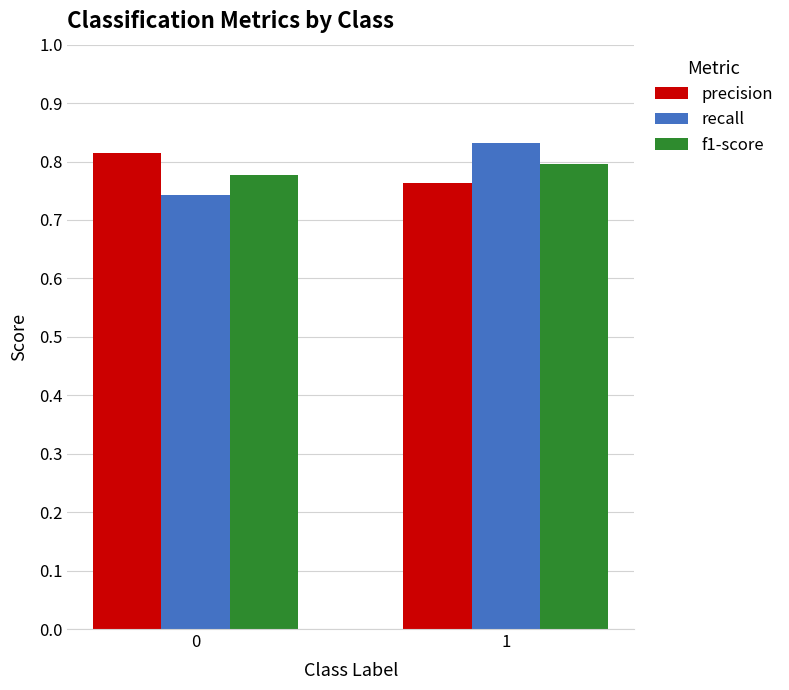

Rank the series by their maximum value, from lowest to highest.

f1-score, precision, recall